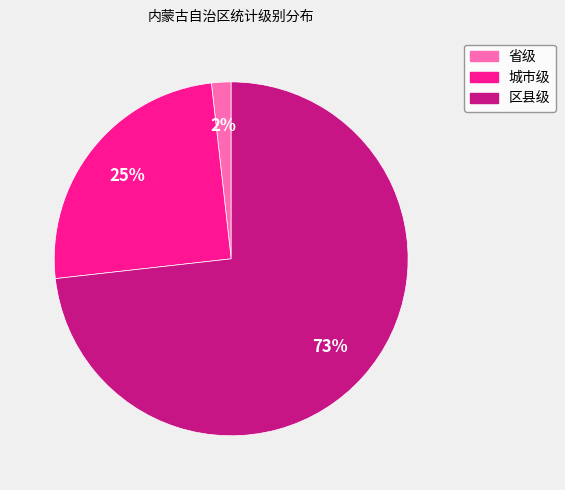

What is the smallest slice in the pie chart?

省级